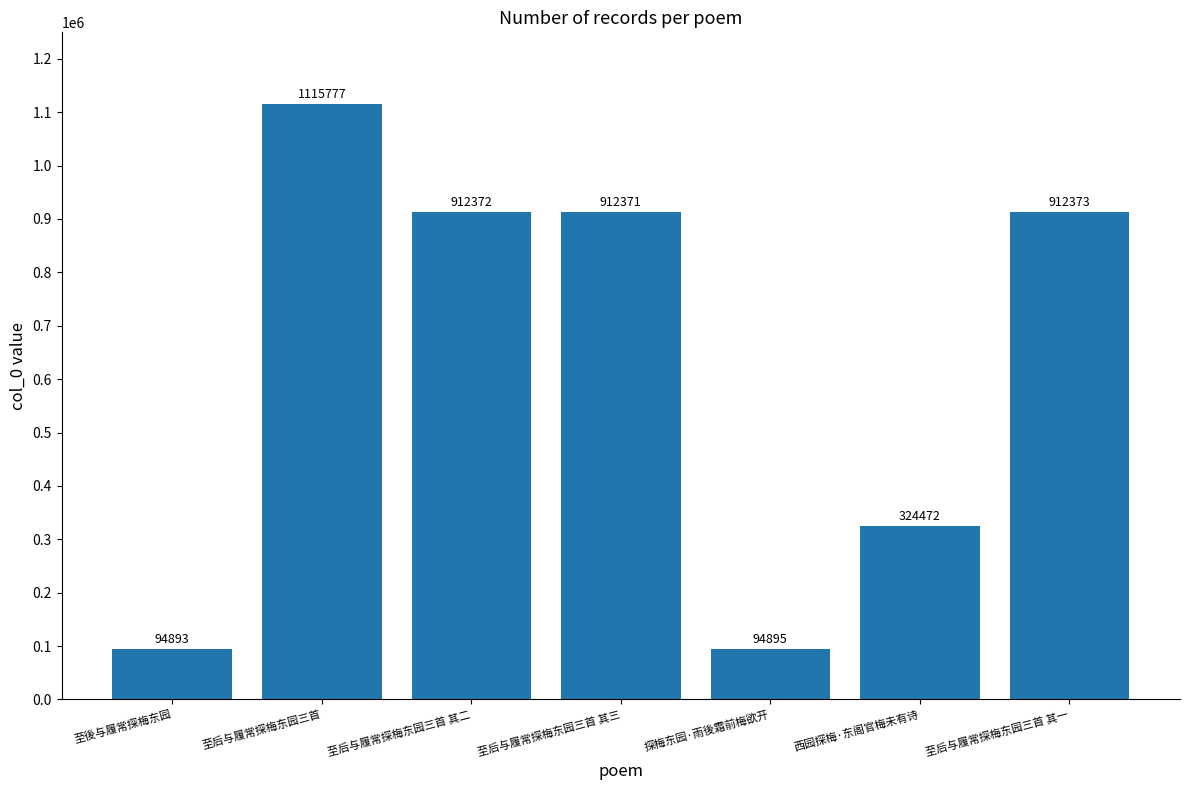

List the labels in order of value, smallest first.

至後与履常探梅东园, 探梅东园·雨後霜前梅欲开, 西园探梅·东阁官梅未有诗, 至后与履常探梅东园三首 其三, 至后与履常探梅东园三首 其二, 至后与履常探梅东园三首 其一, 至后与履常探梅东园三首